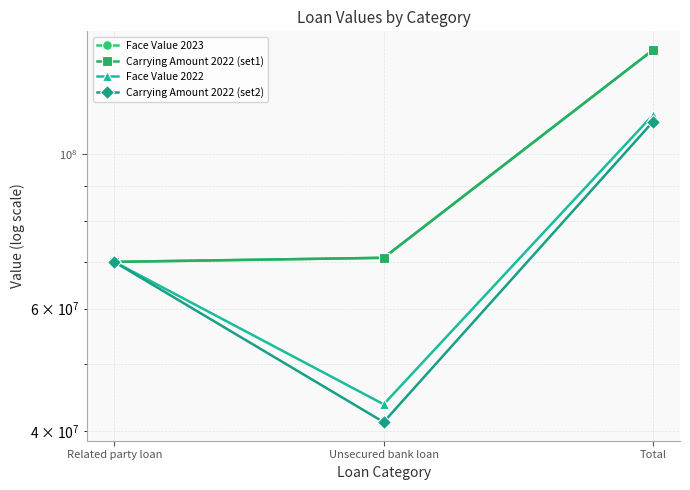

What is the value of the Carrying Amount 2022 (set2) point at the 1st from the left?

70000000